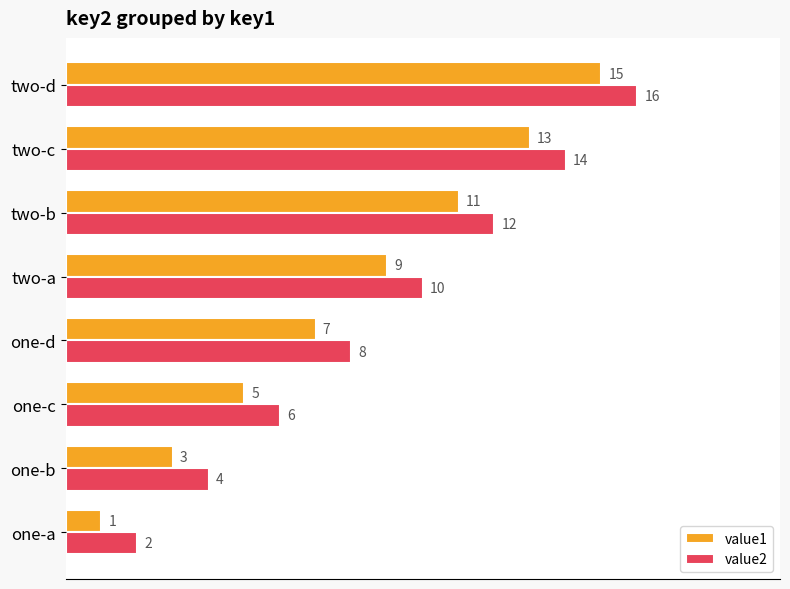

List the series in order of their peak value, highest first.

value2, value1